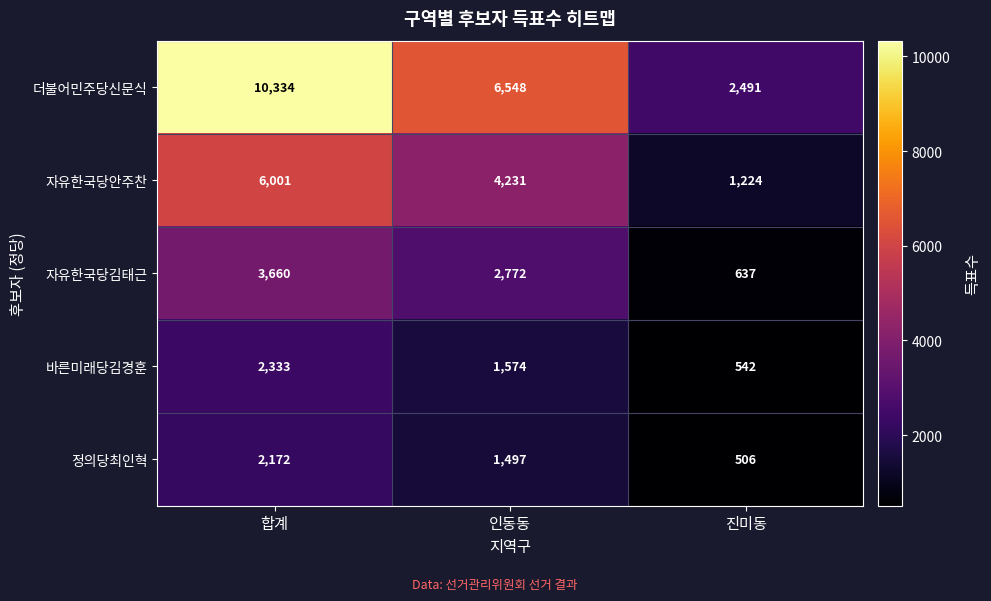

What is the difference between the 자유한국당안주찬 values at 진미동 and 합계?

4777